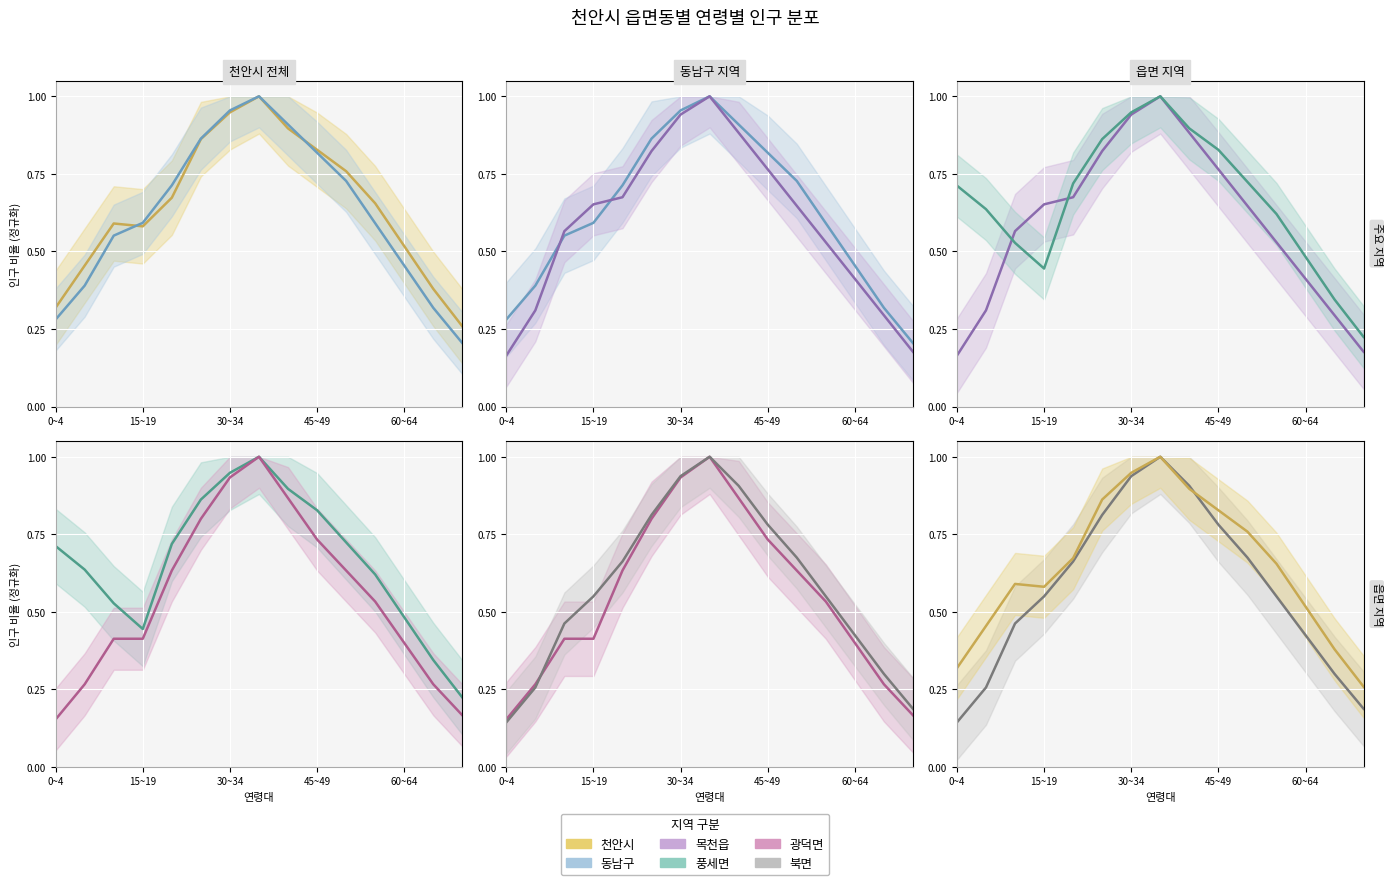

What is the spread (max minus min) of values at 13?

0.1